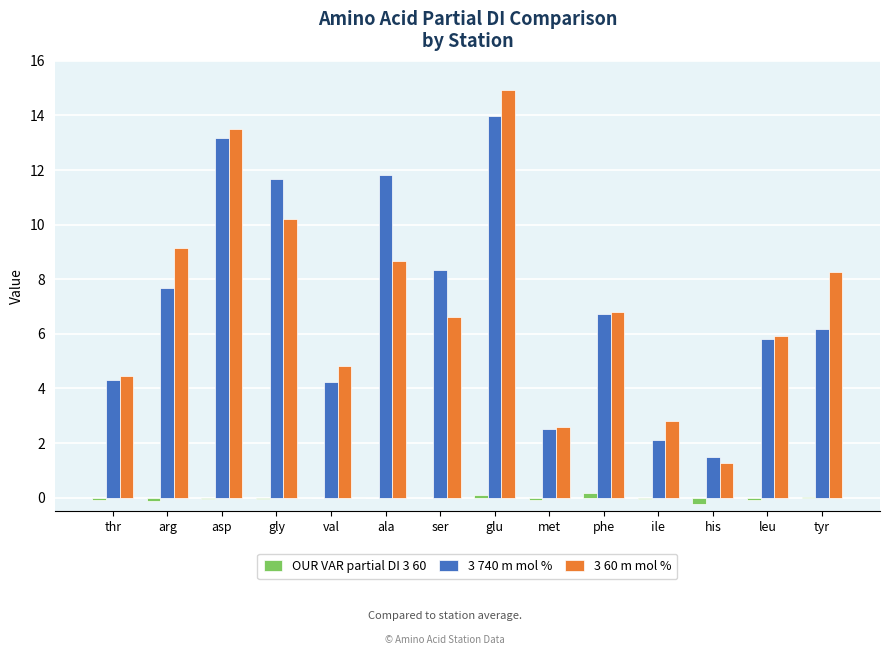

What is the difference between the 3 60 m mol % values at tyr and ile?

5.5